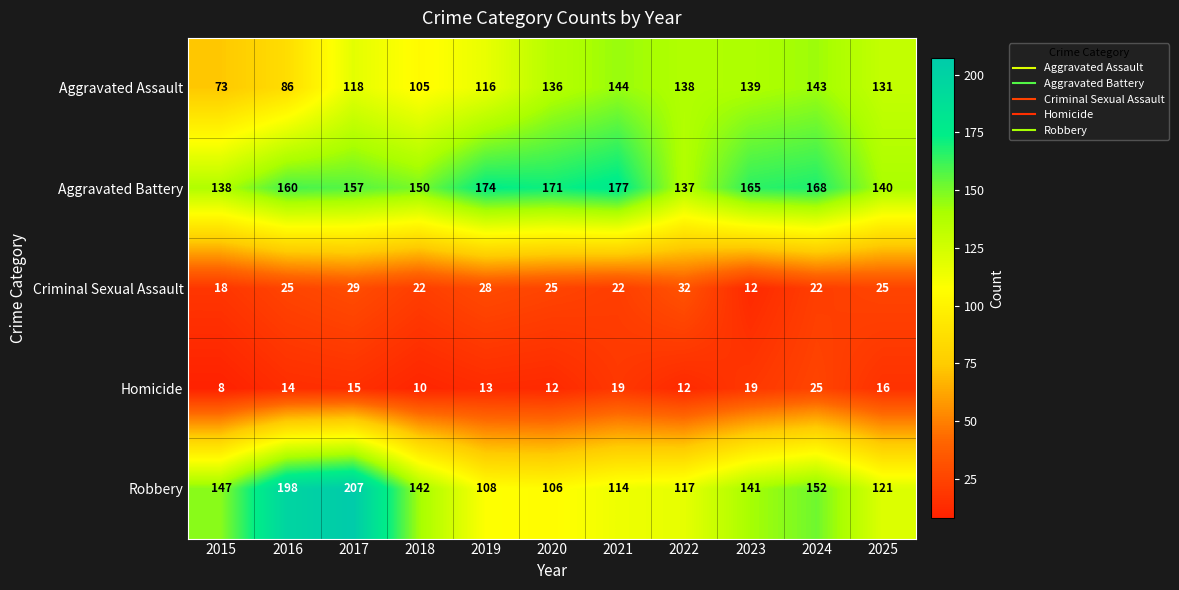

What is the spread (max minus min) of values at 2015?

139